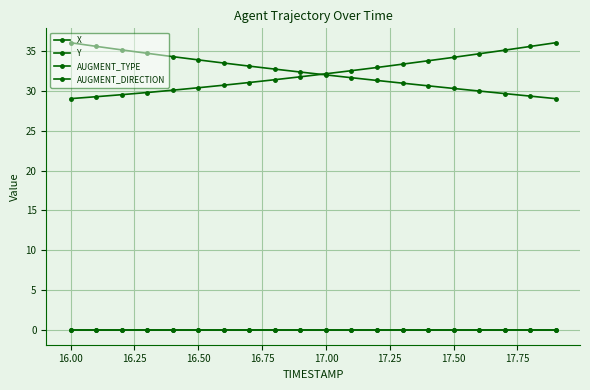

Is this an area chart (filled region under the line)?

No